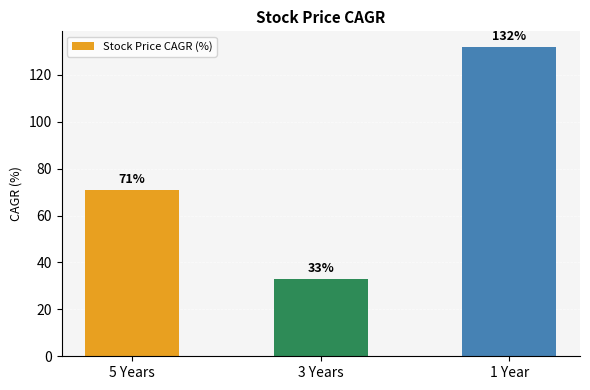

What is the change in value from 3 Years to 1 Year?

+99